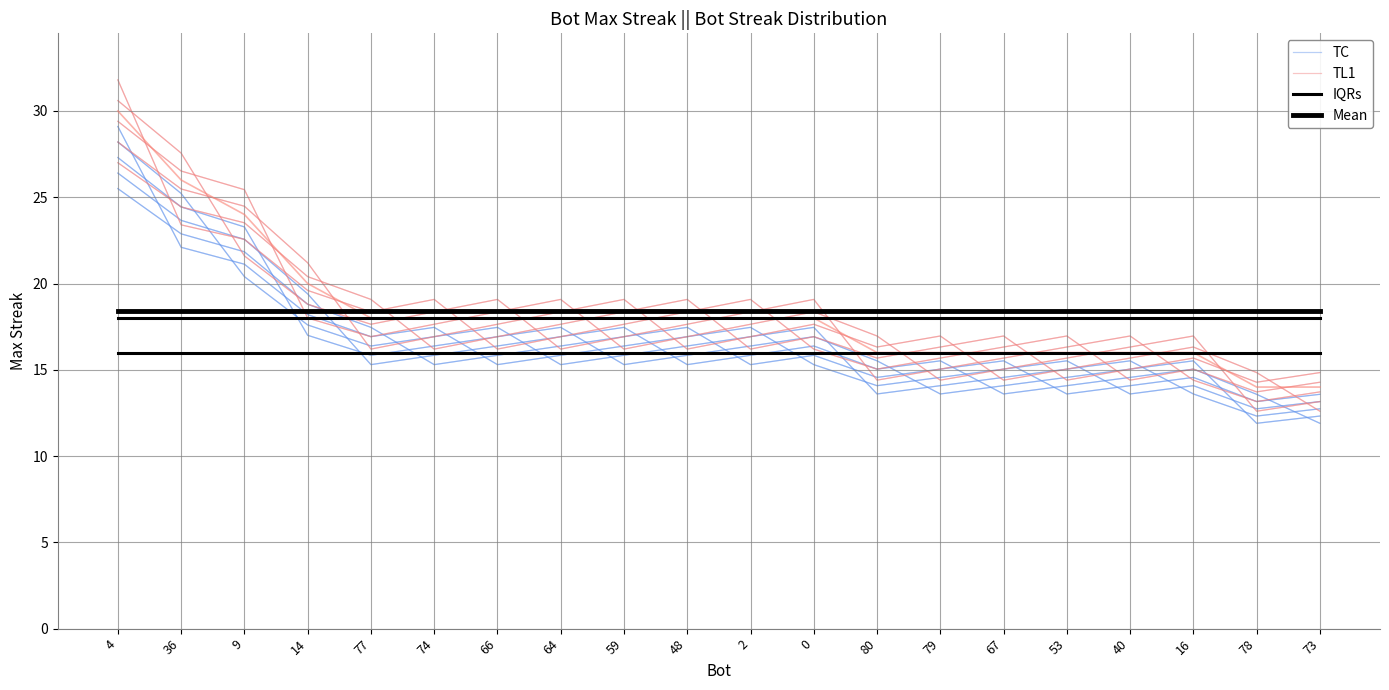

True or false: TC has a value of 17.5 at 77.

True